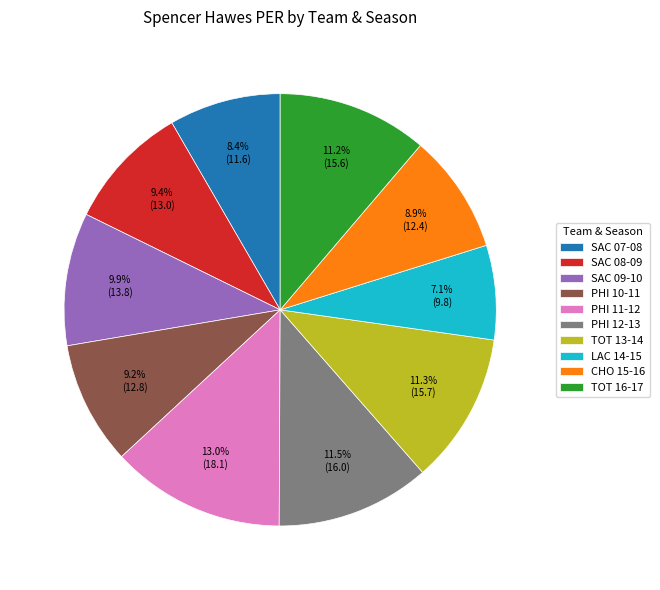

What is the largest slice in the pie chart?

PHI 11-12